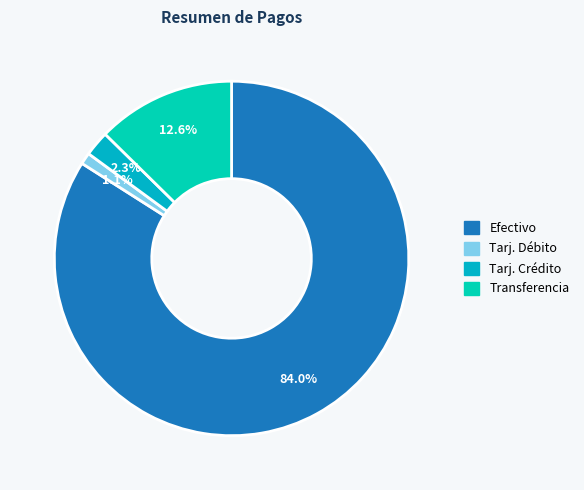

Which has a higher value, Transferencia or Efectivo?

Efectivo